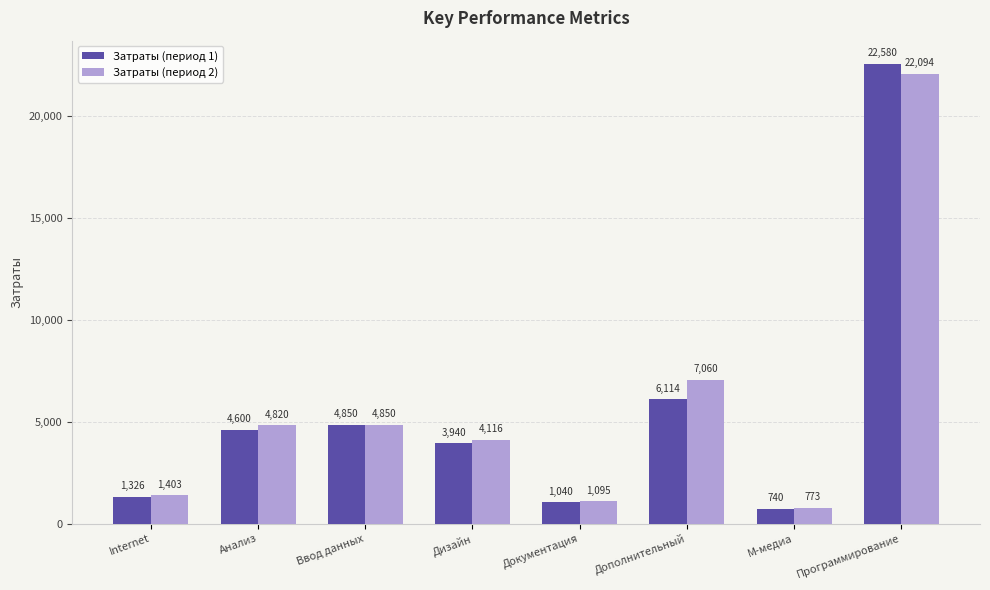

Is it true that Затраты (период 1) equals 7485.8 at Анализ?

False